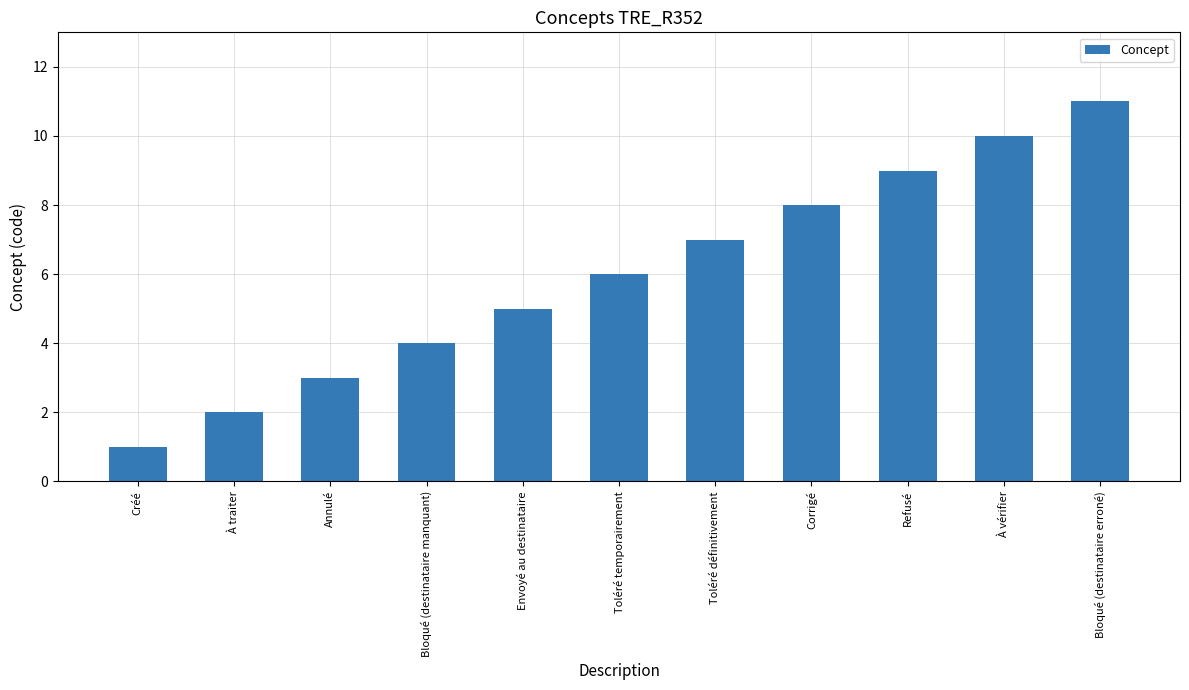

Rank the categories by value from lowest to highest.

Créé, À traiter, Annulé, Bloqué (destinataire manquant), Envoyé au destinataire, Toléré temporairement, Toléré définitivement, Corrigé, Refusé, À vérifier, Bloqué (destinataire erroné)